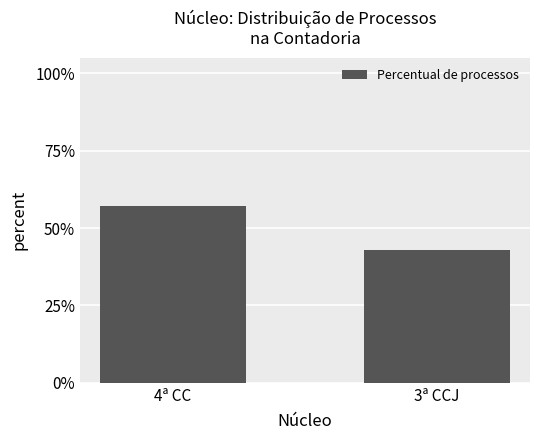

List the labels in order of value, smallest first.

3ª CCJ, 4ª CC